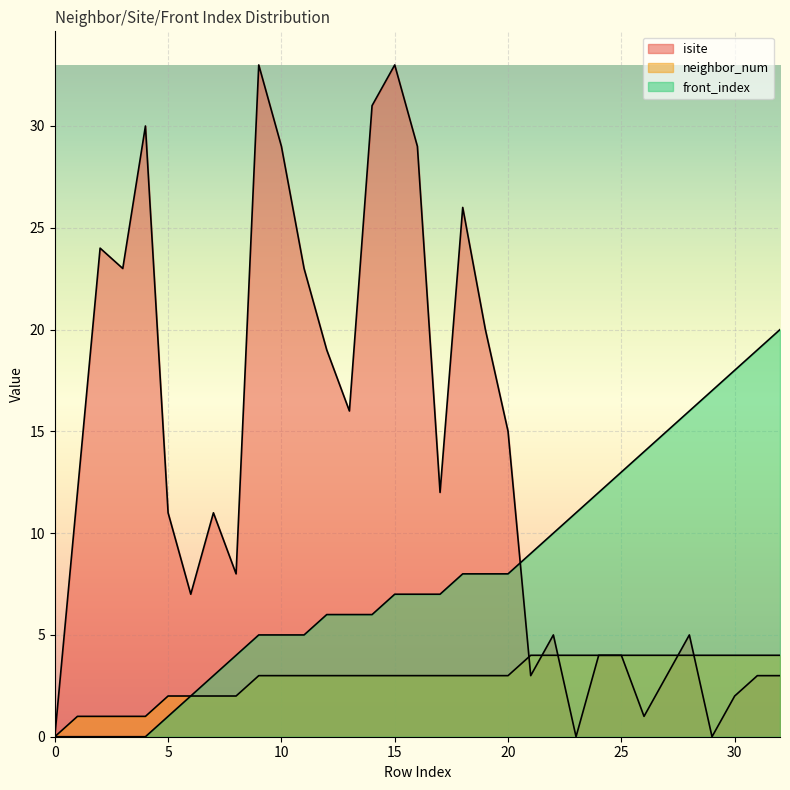

Rank the categories by front_index value from lowest to highest.

0, 1, 2, 3, 4, 5, 6, 7, 8, 9, 10, 11, 12, 13, 14, 15, 16, 17, 18, 19, 20, 21, 22, 23, 24, 25, 26, 27, 28, 29, 30, 31, 32